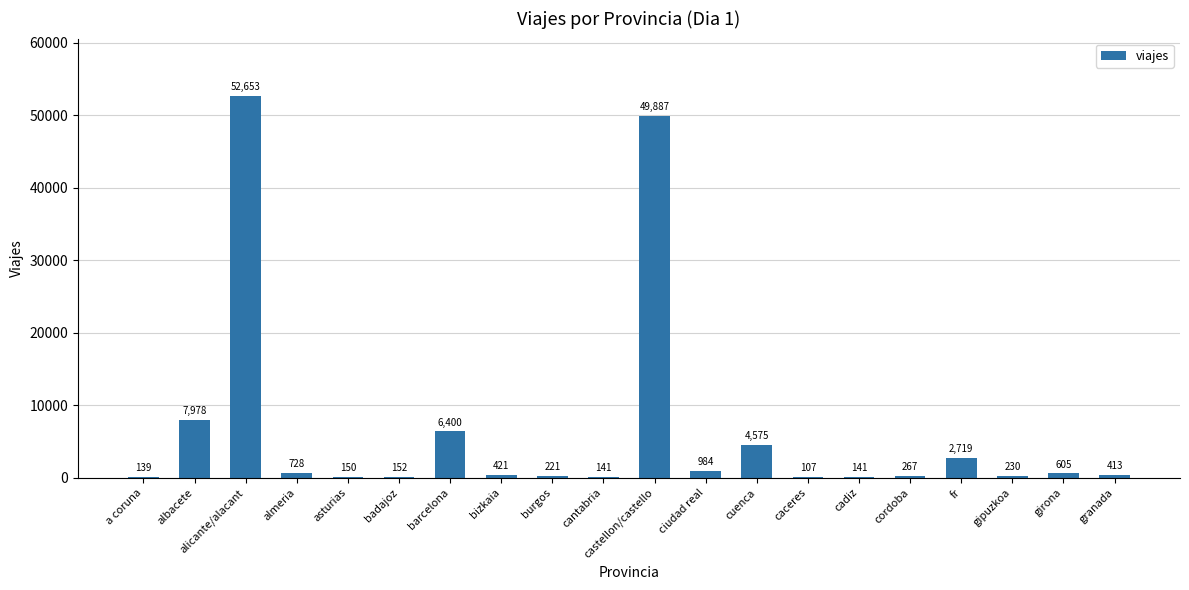

Reading left to right, extract all data points from this chart.

a coruna=139	albacete=7978	alicante/alacant=52653	almeria=728	asturias=150	badajoz=152	barcelona=6400	bizkaia=421	burgos=221	cantabria=141	castellon/castello=49887	ciudad real=984	cuenca=4575	caceres=107	cadiz=141	cordoba=267	fr=2719	gipuzkoa=230	girona=605	granada=413